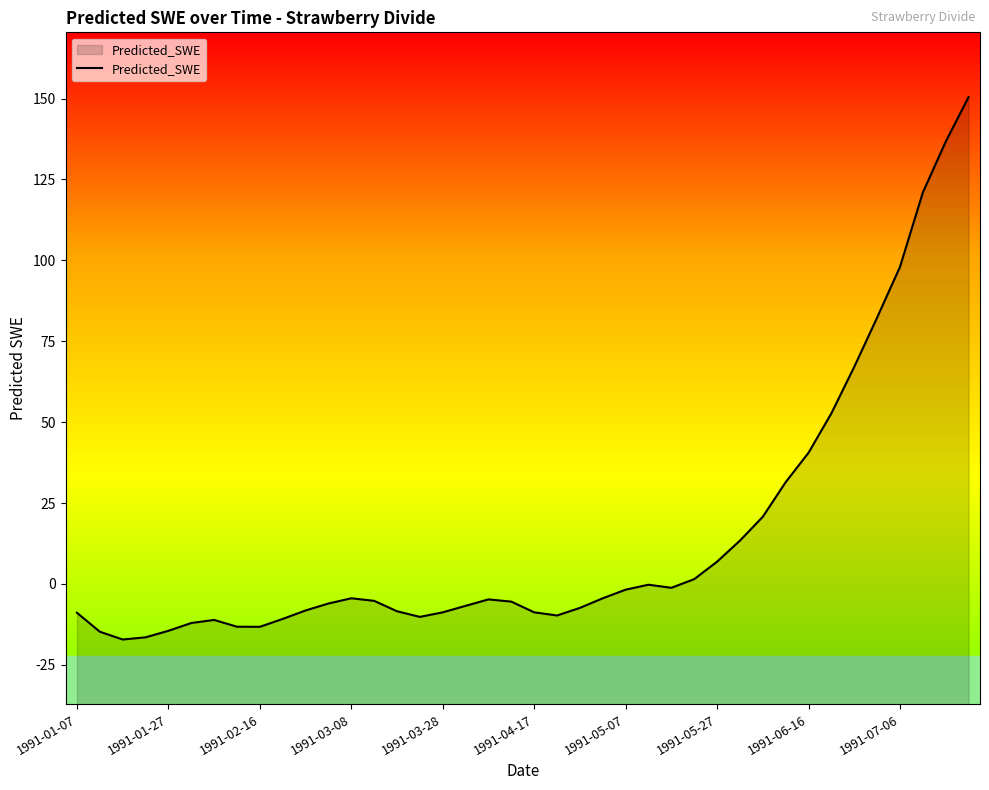

Where is the data nearest to the value 66?

34